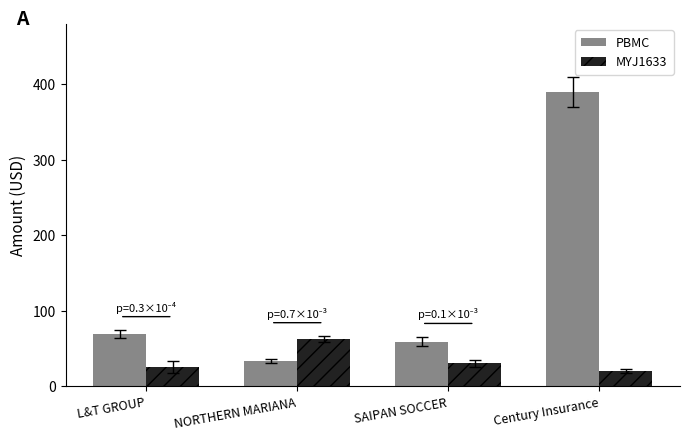

List the series in order of their peak value, highest first.

PBMC, MYJ1633